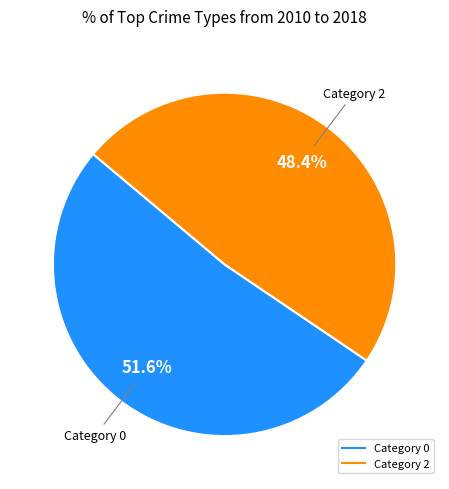

To the nearest percent, what is the difference between the largest and smallest slice percentages?

3%